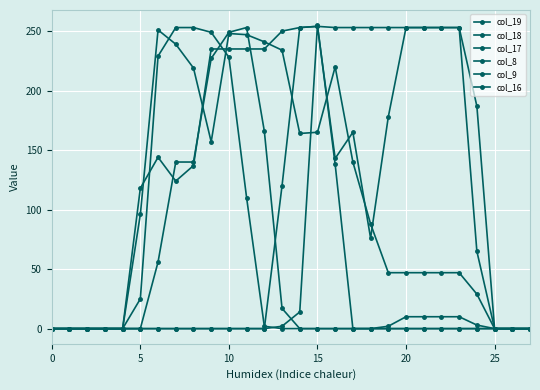

Which label corresponds to the largest value in the chart?

15